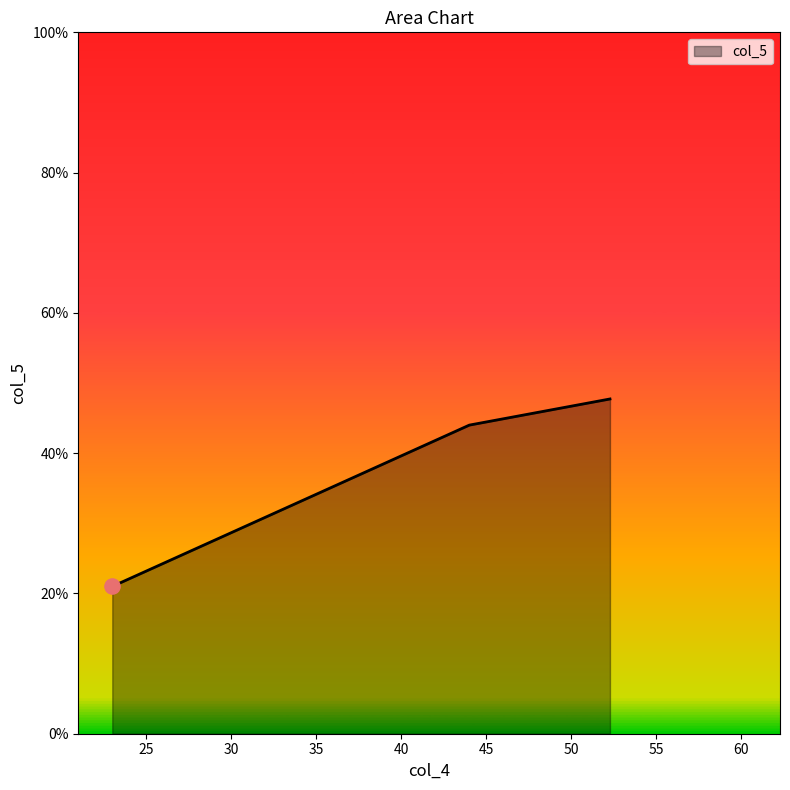

What is the difference between the maximum and minimum values?

26.7